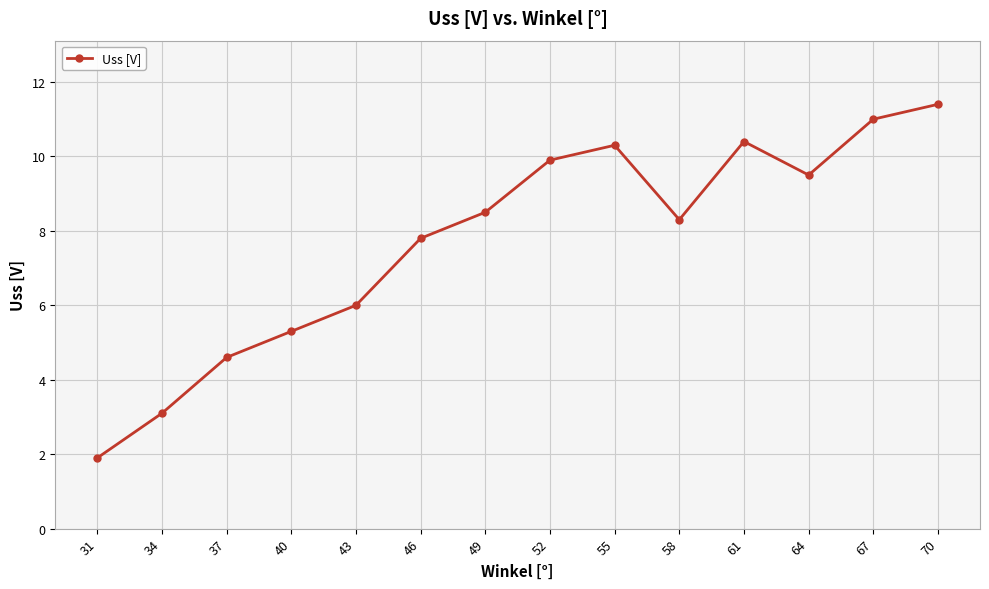

Where does the data first go above 8?

49